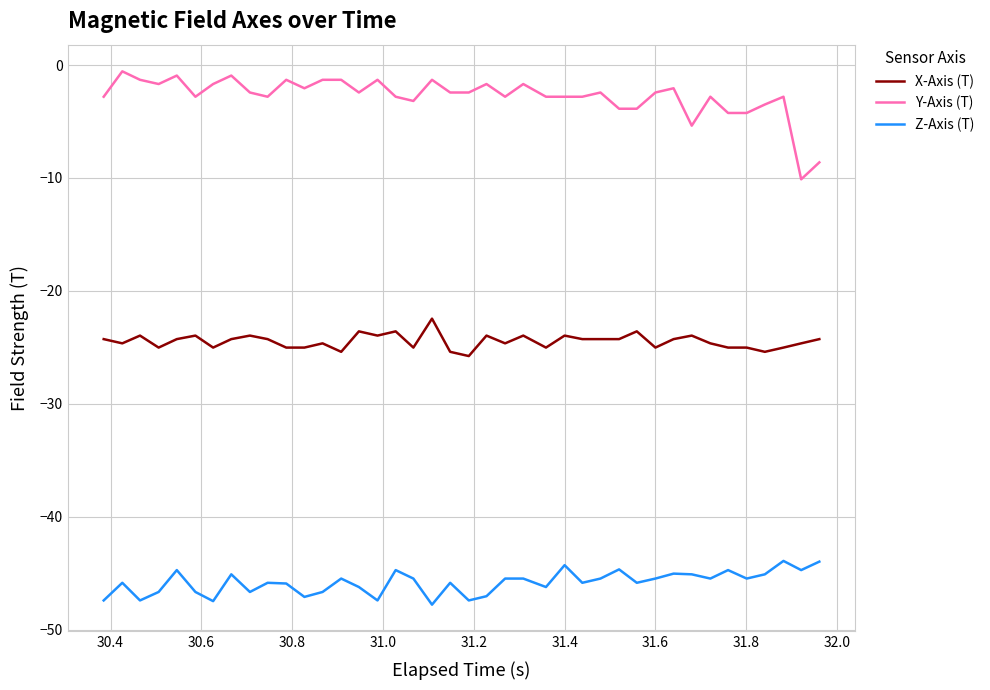

True or false: Y-Axis (T) has more than 2 interior local peaks.

True